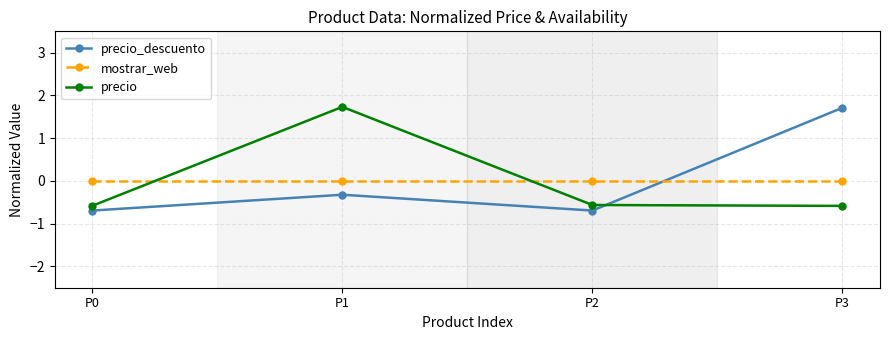

Reading left to right, what are all the values shown in this chart?

precio_descuento: P0=-0.7	P1=-0.3	P2=-0.7	P3=1.7
mostrar_web: P0=0.0	P1=0.0	P2=0.0	P3=0.0
precio: P0=-0.6	P1=1.7	P2=-0.6	P3=-0.6